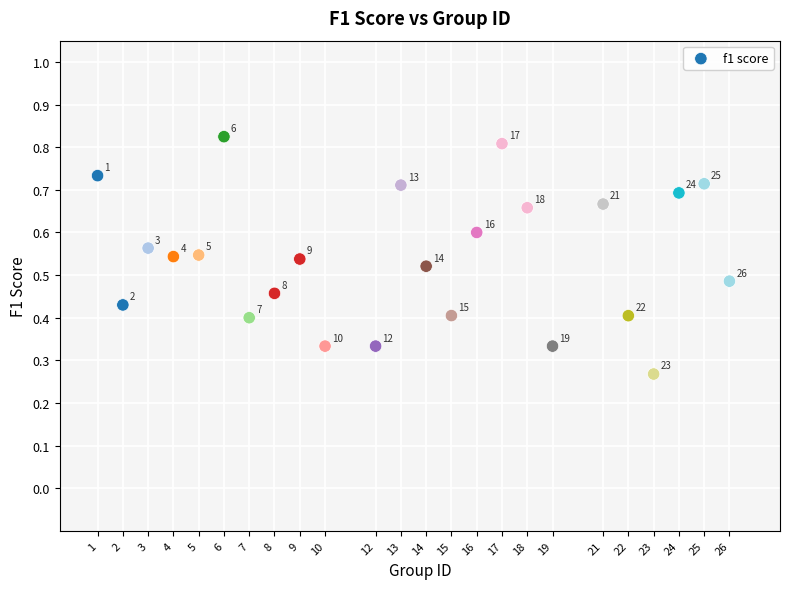

What is the range of X values (max minus min)?

25.0